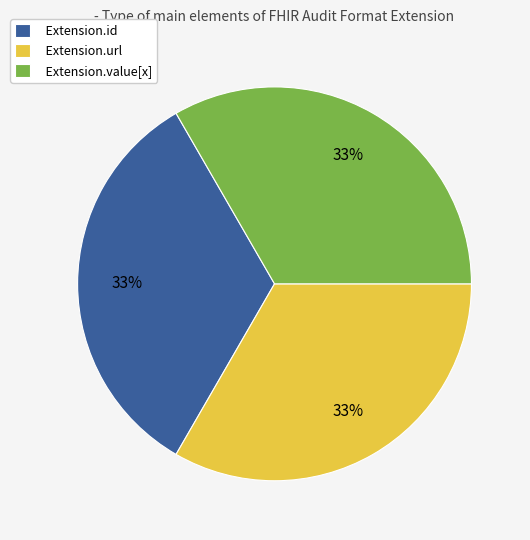

To the nearest percent, what is the average slice percentage?

33%